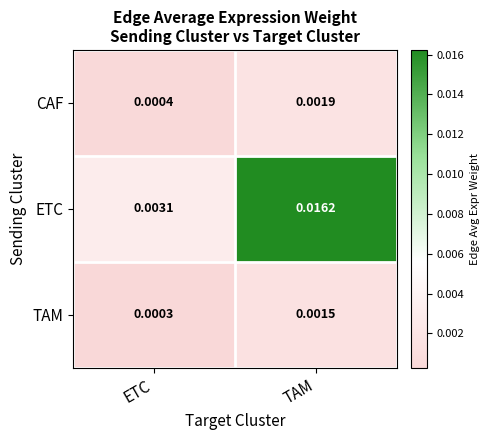

At which category does the chart reach its peak across all series?

TAM